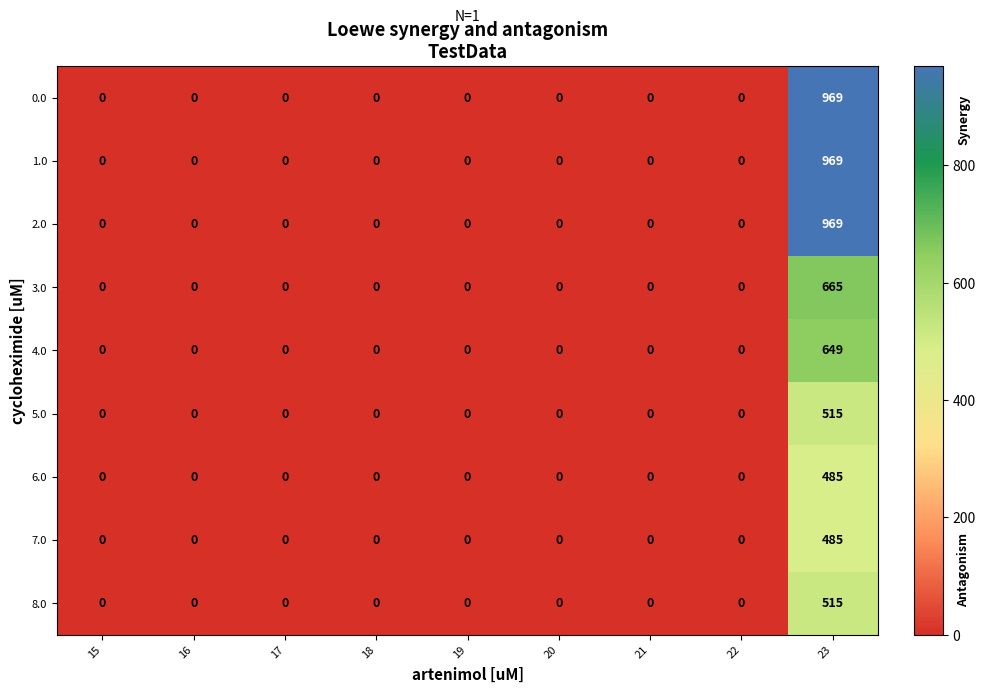

How many series are shown in this chart?

9